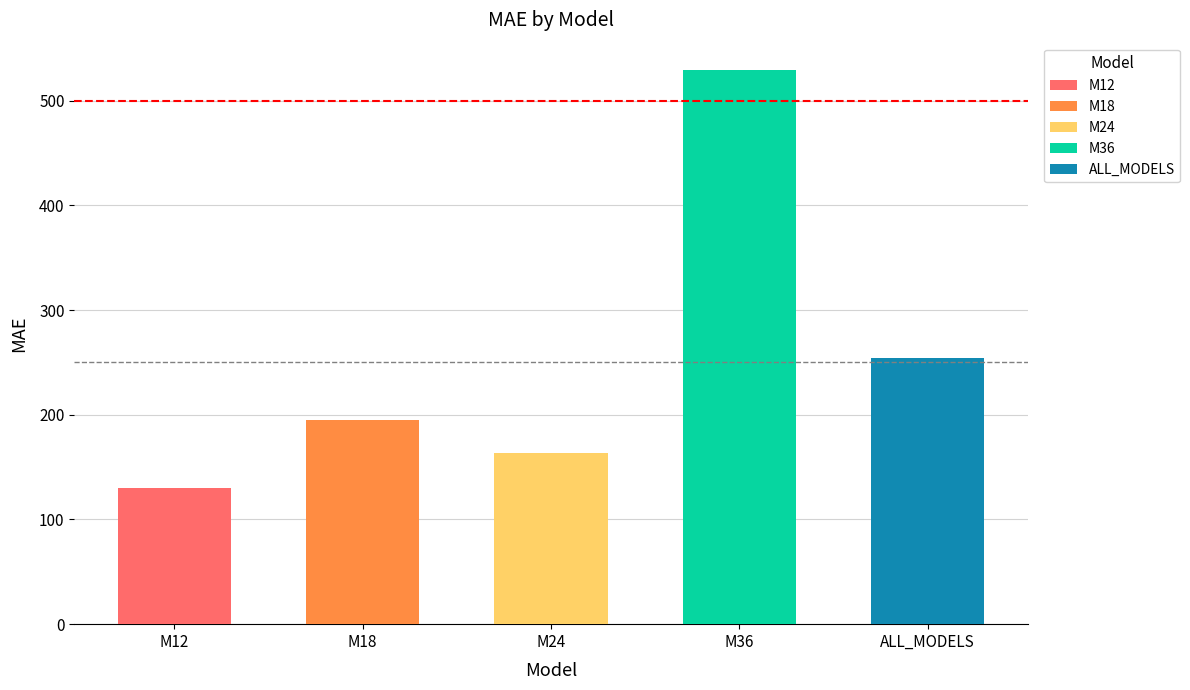

What is the average value?

254.5